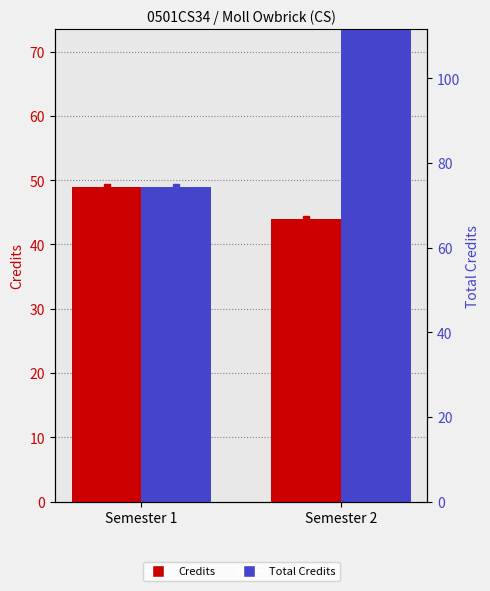

Is the value of Total Credits at Semester 2 greater than the value of Credits at Semester 2?

Yes